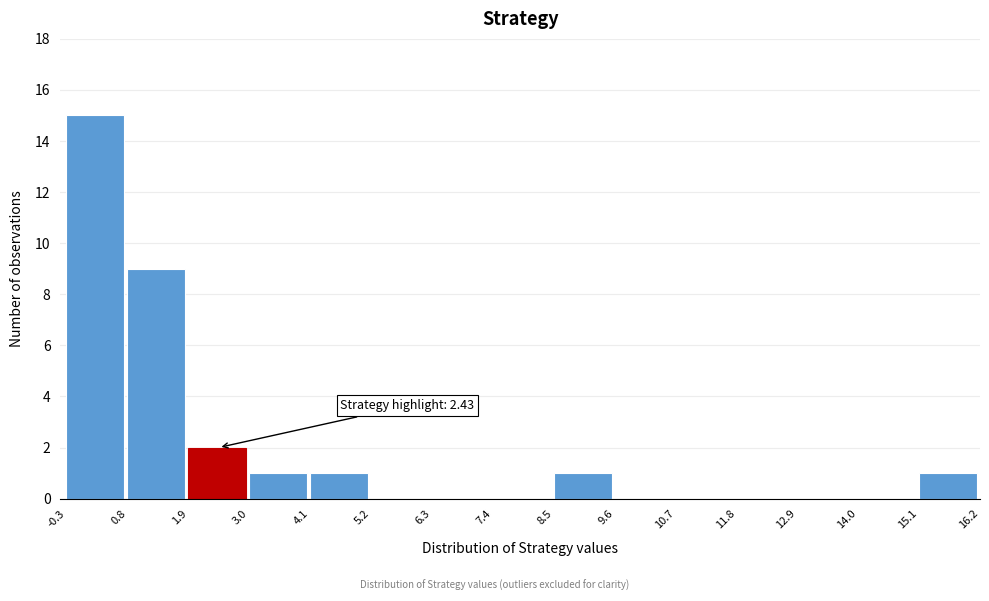

Over which range of the x-axis is the bar tallest?

-0.3 to 0.8